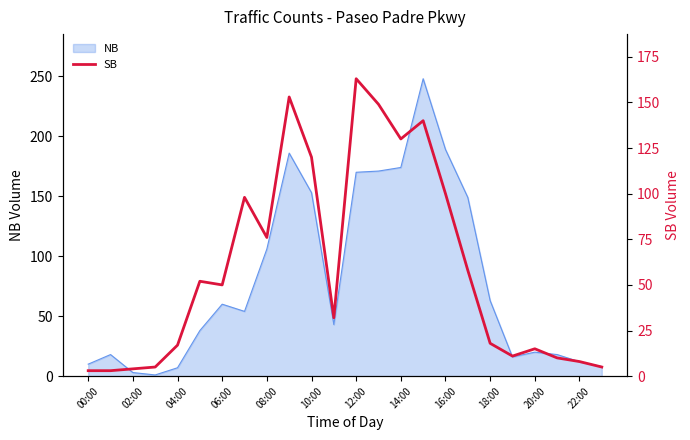

Where is NB nearest to the value 124?

08:00